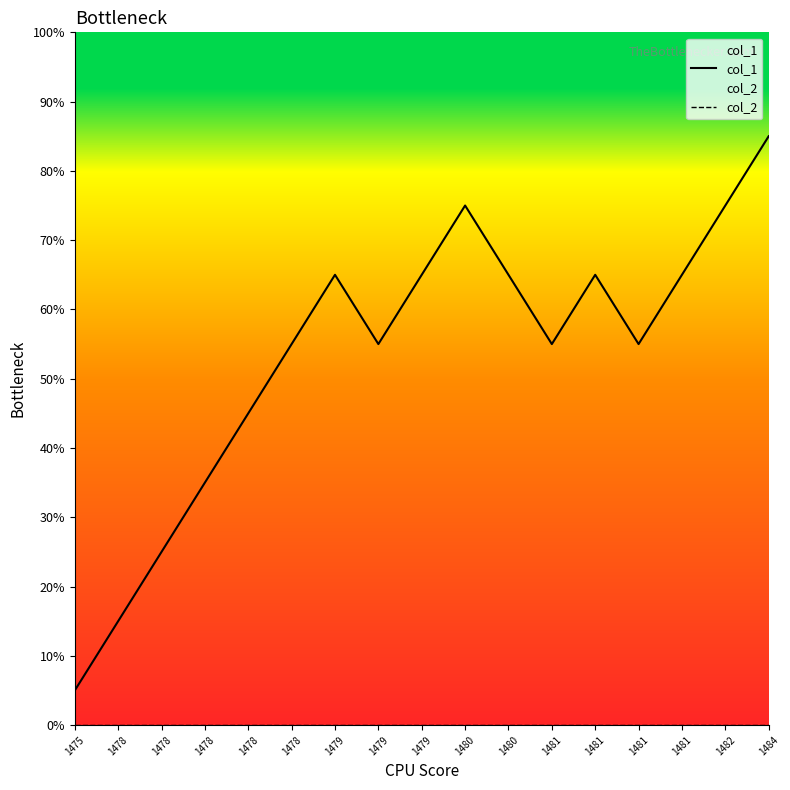

List the labels in order of col_1 value, largest first.

1484, 1480, 1482, 1479, 1479, 1480, 1481, 1481, 1478, 1479, 1481, 1481, 1478, 1478, 1478, 1478, 1475